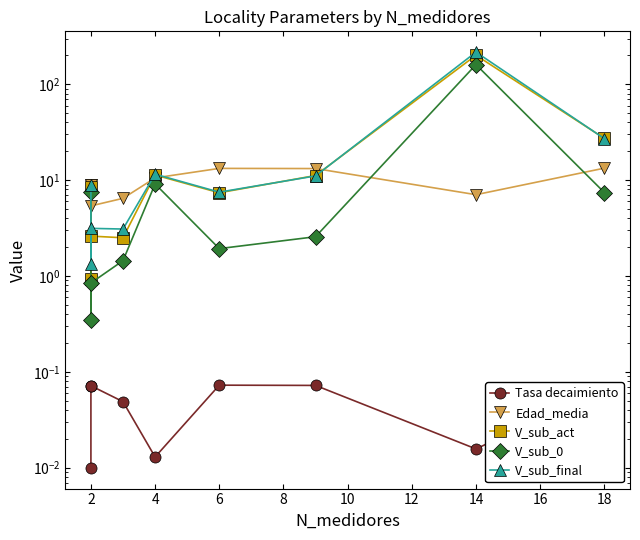

What is the difference between the maximum and minimum values in the V_sub_final series?

215.5